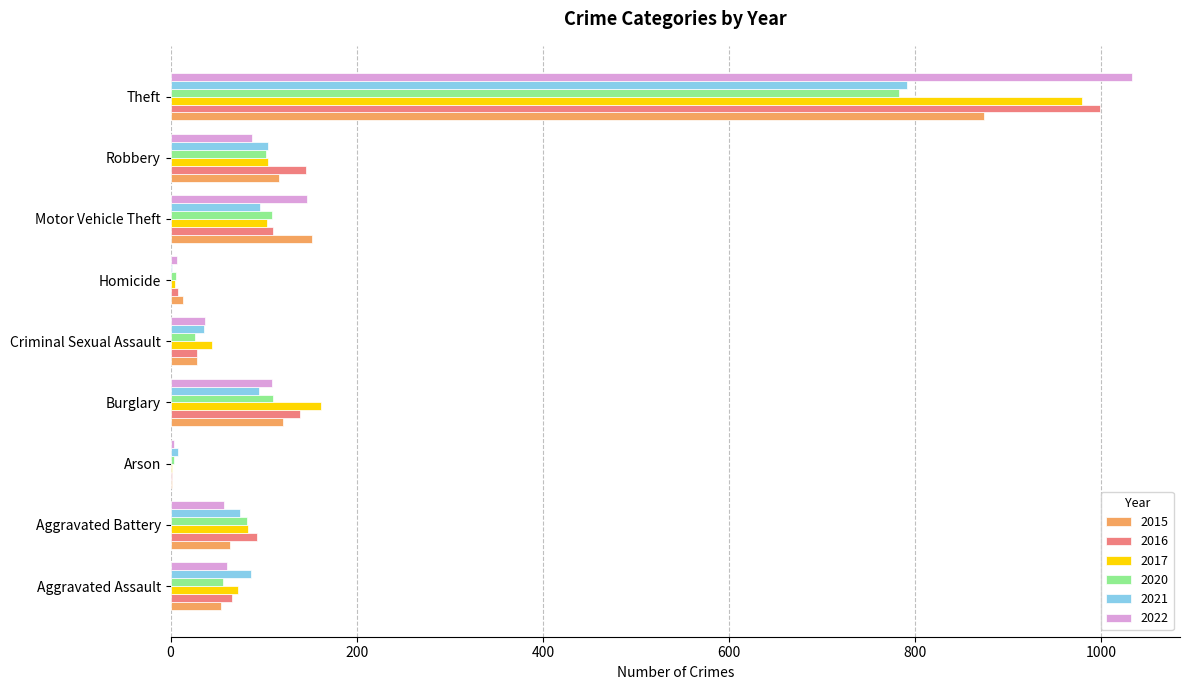

How many series are shown in this chart?

6